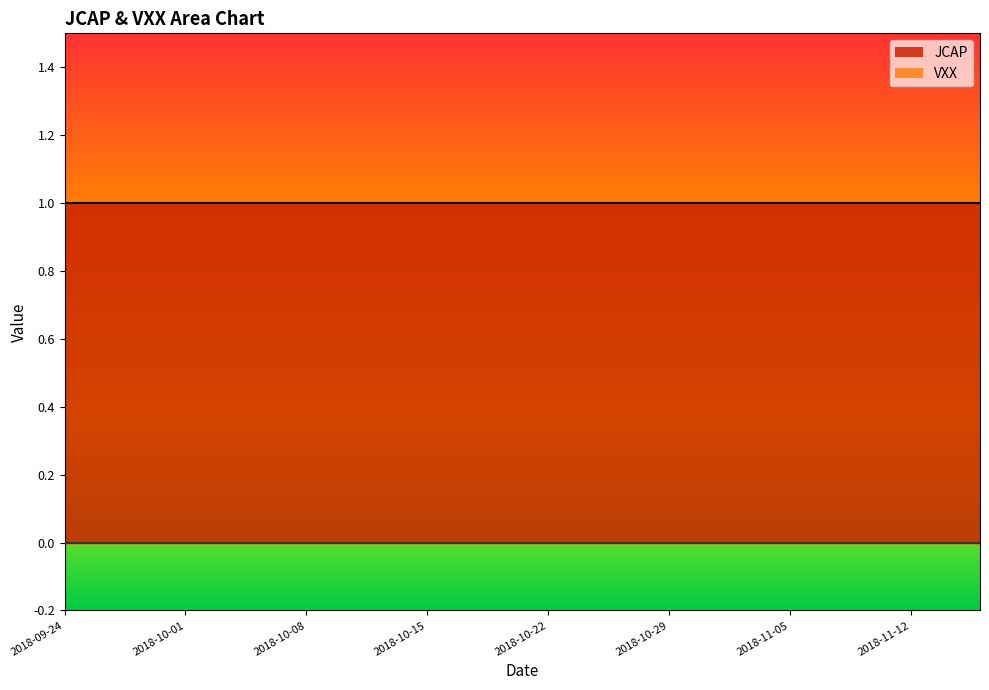

Rank the series by their average value, from lowest to highest.

VXX, JCAP